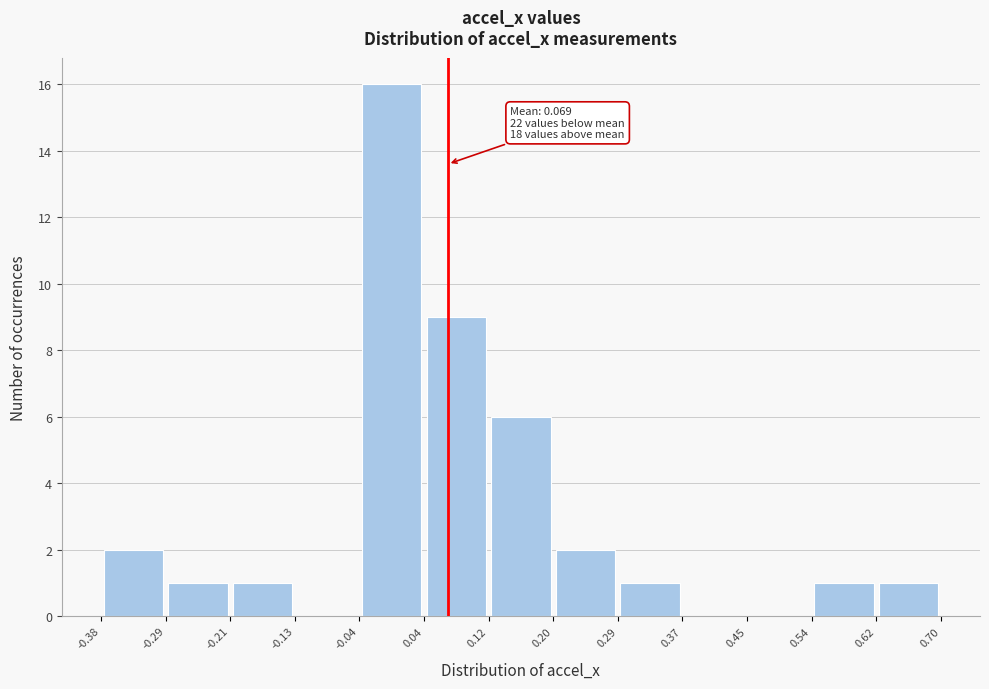

Over which range of the x-axis is the bar tallest?

-0.04 to 0.04